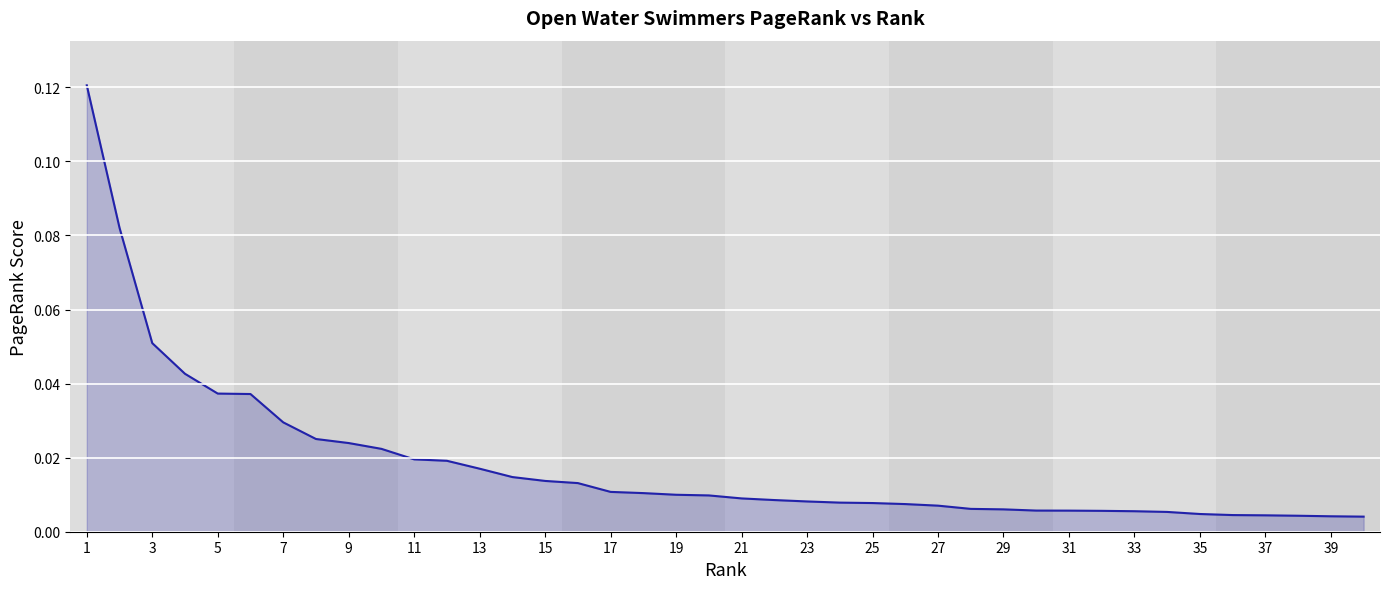

How many lines are shown in the chart?

1